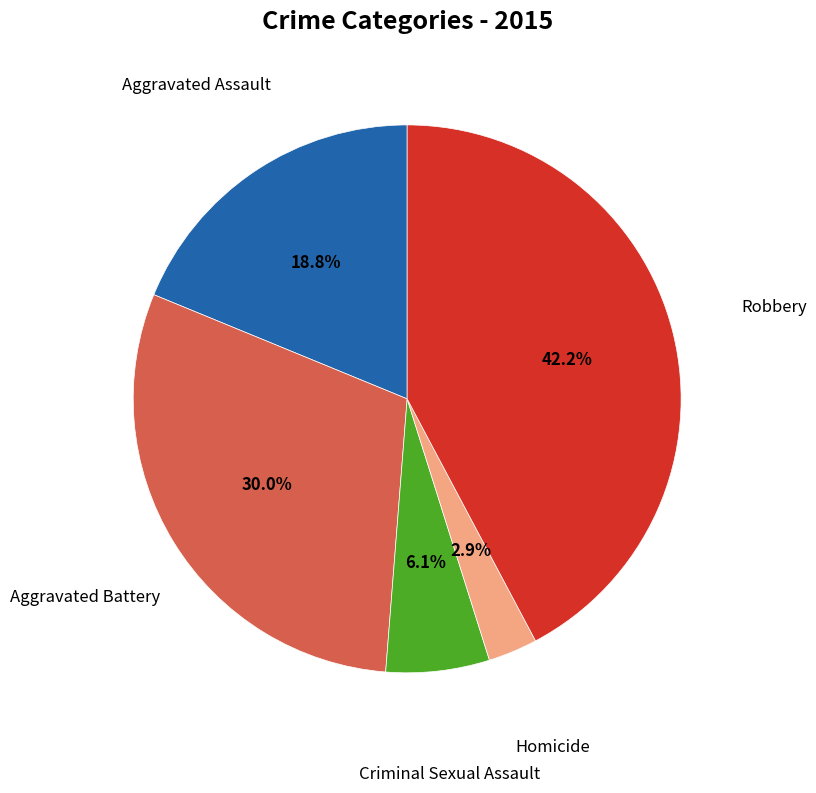

Does Aggravated Assault account for over 50% of the chart?

No